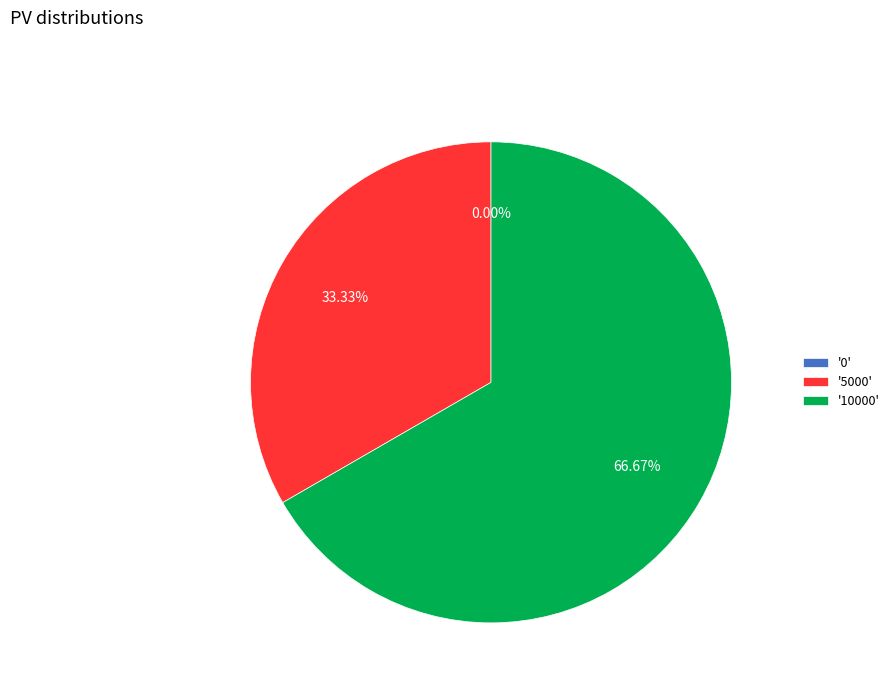

Between 0 and 5000, which is larger?

5000